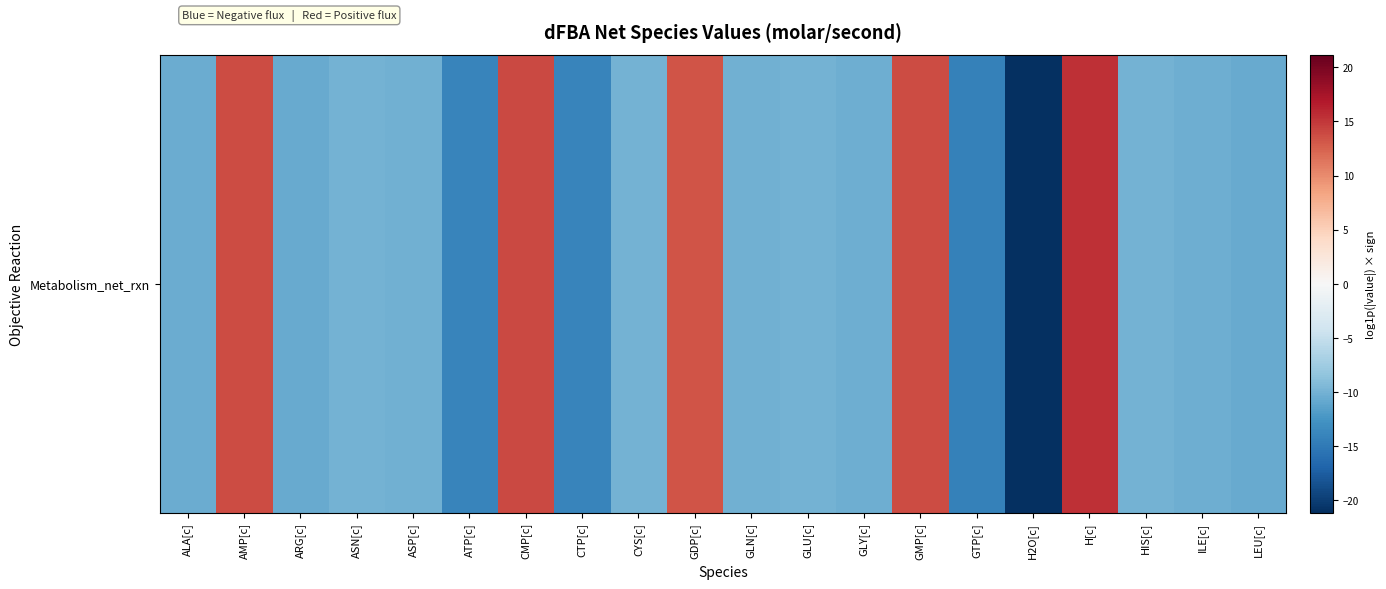

Reading right to left, extract all data points from this chart.

-10.6	-10.3	-10.0	15.4	-21.1	-14.4	13.9	-10.3	-10.0	-10.1	13.3	-10.0	-14.0	13.9	-13.9	-10.1	-10.1	-10.6	13.9	-10.4